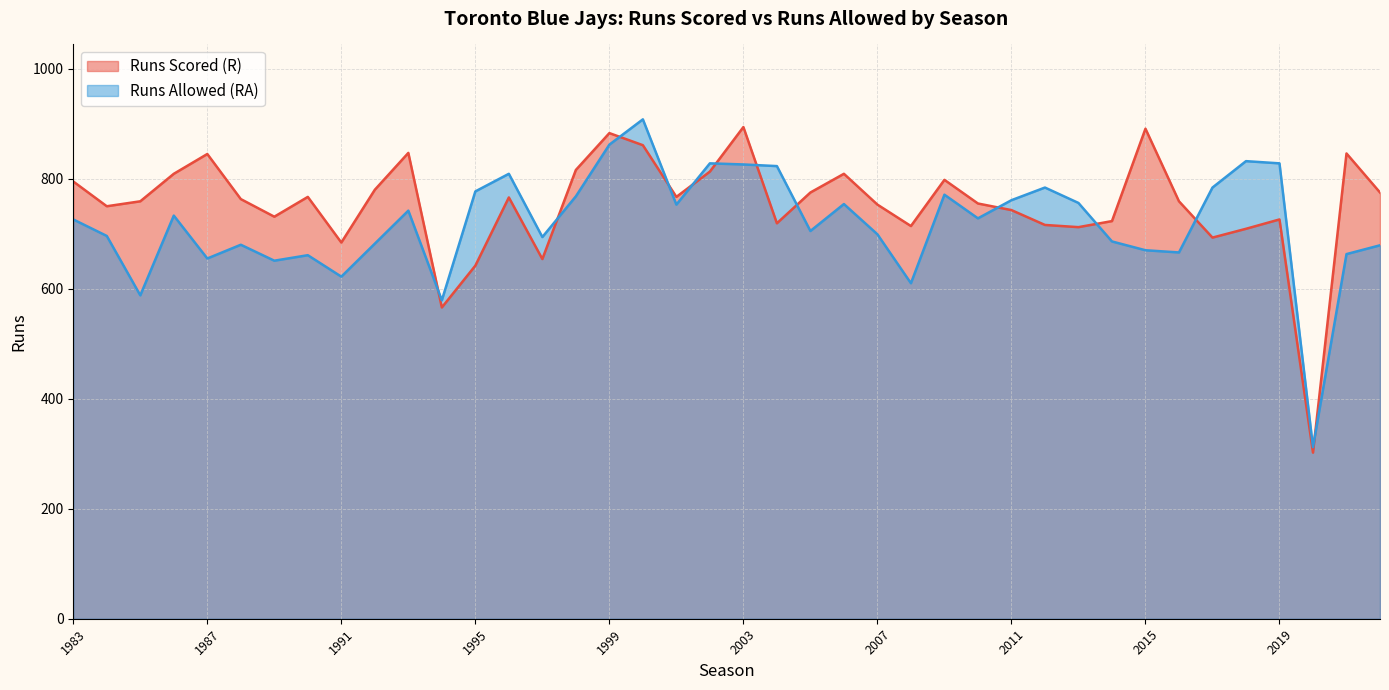

What is the maximum value shown in the chart?

908